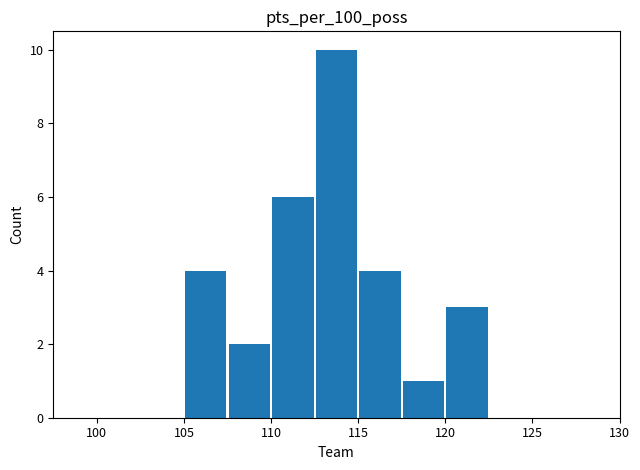

What is the sum of all values?

30